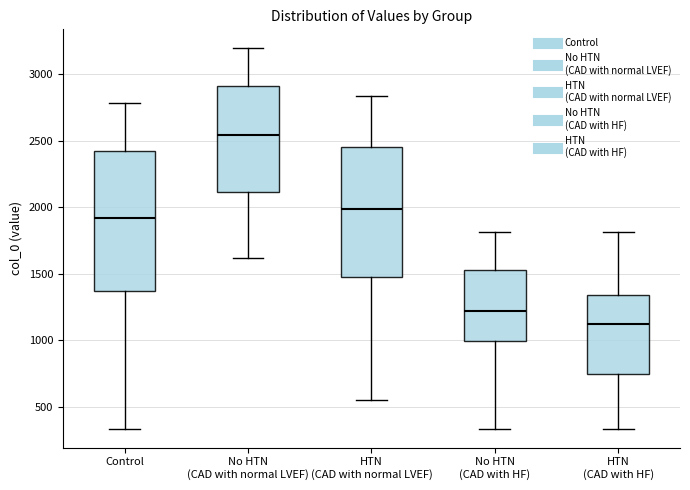

Reading left to right, read every box against the y-axis: the position of its median line, the range the box covers, and the ends of its whiskers. The values are not printed on the chart, so give them approximately, as read against the axis.

Control: median 1900, box 1350 to 2400, whiskers 350 to 2800
No HTN (CAD with normal LVEF): median 2550, box 2100 to 2900, whiskers 1600 to 3200
HTN (CAD with normal LVEF): median 2000, box 1500 to 2450, whiskers 550 to 2850
No HTN (CAD with HF): median 1200, box 1000 to 1550, whiskers 350 to 1800
HTN (CAD with HF): median 1100, box 750 to 1350, whiskers 350 to 1800